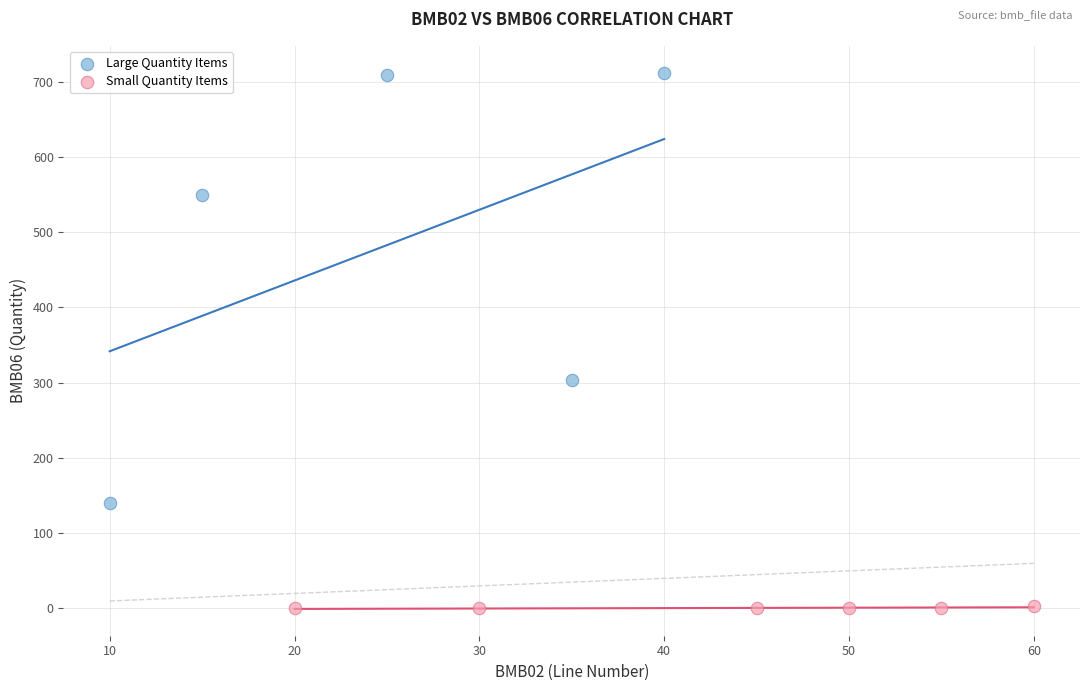

Which series reaches the minimum Y coordinate?

Small Quantity Items